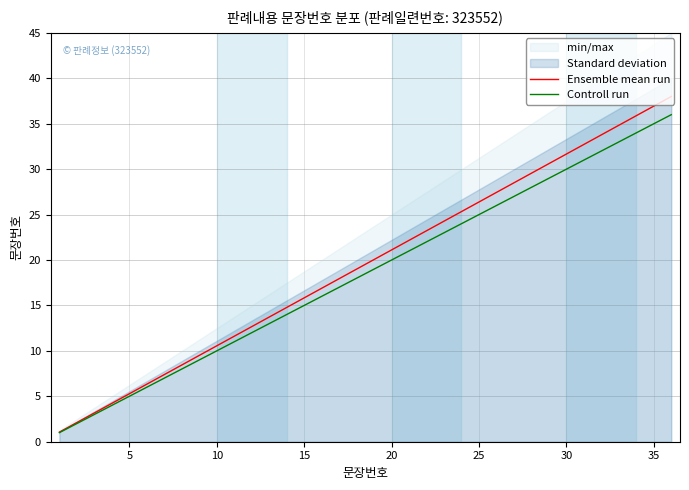

True or false: Ensemble mean run has a value of 60.1 at 32.

False